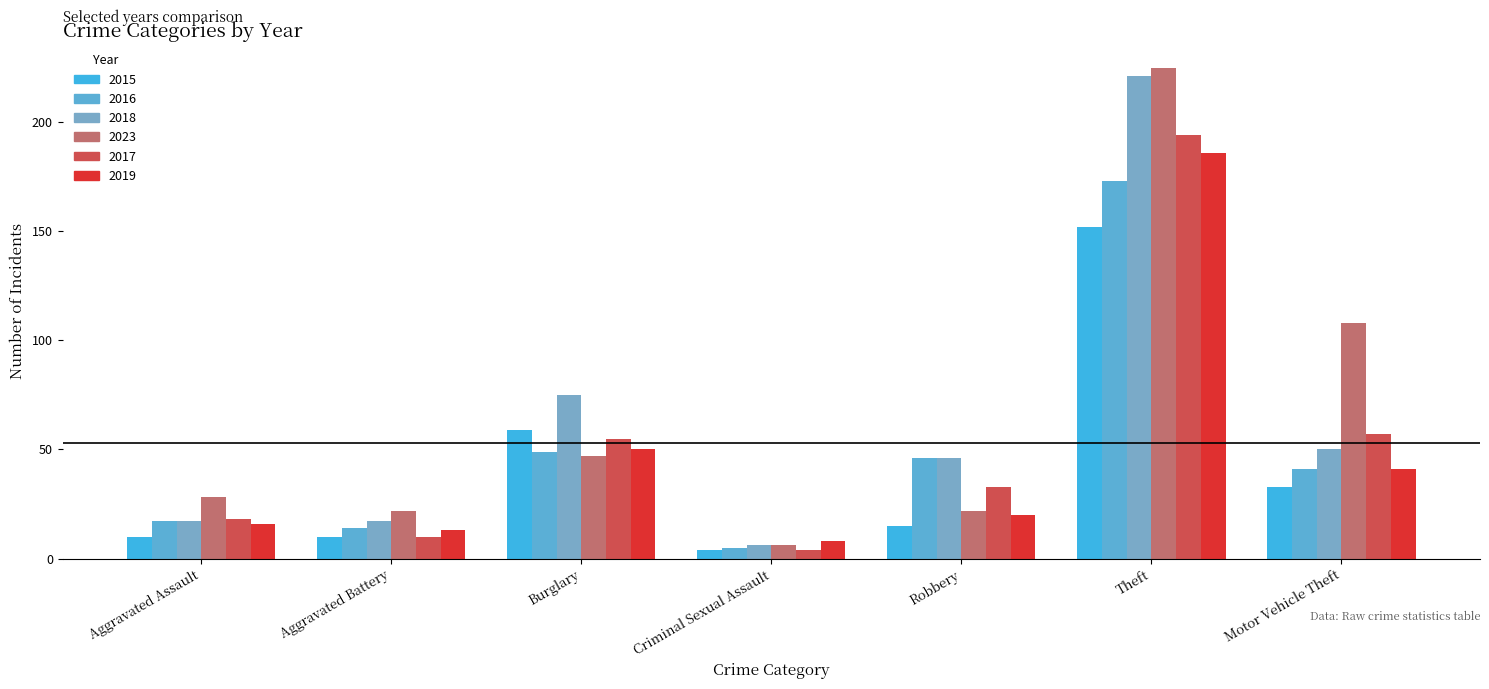

What is the label of the 6th bar from the left?

Theft